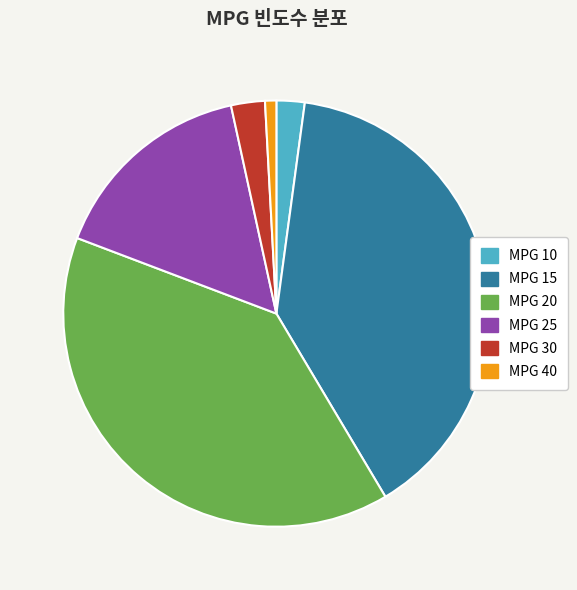

Which category has the smallest portion of the pie?

MPG 40